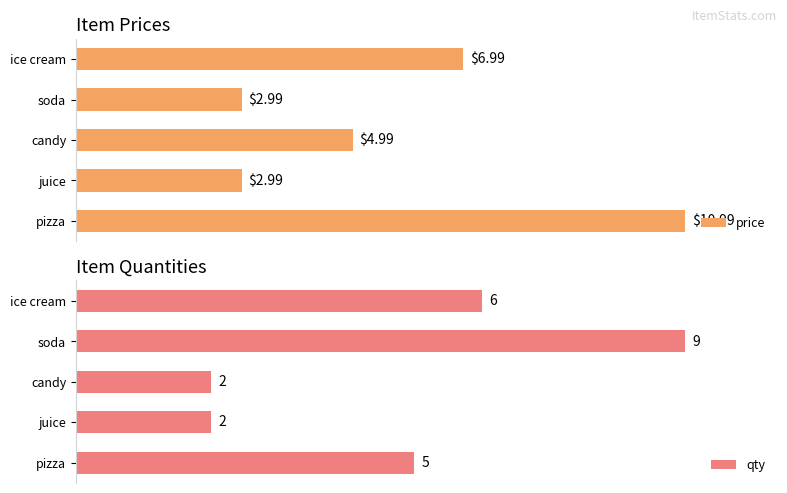

Where is qty nearest to the value 5?

pizza